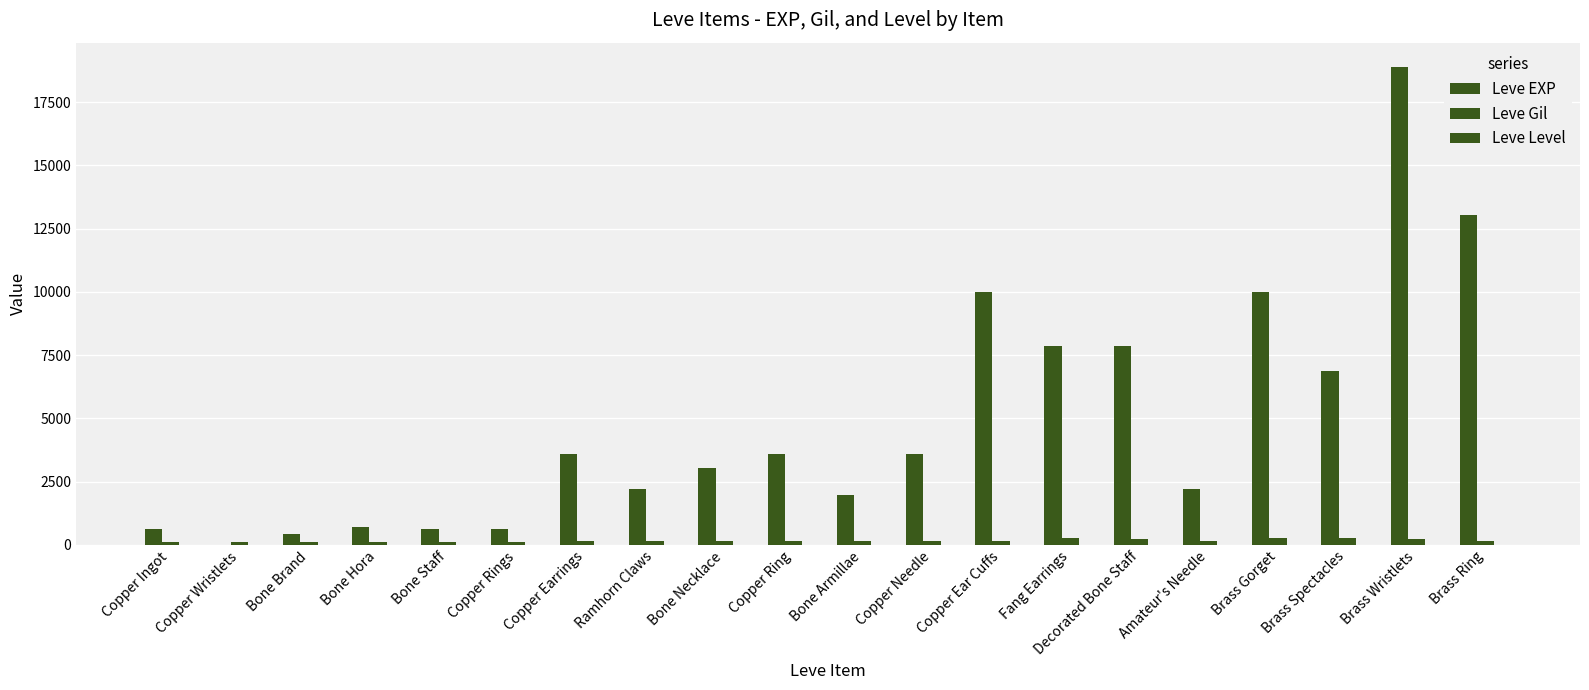

Count the number of data series in this chart.

3